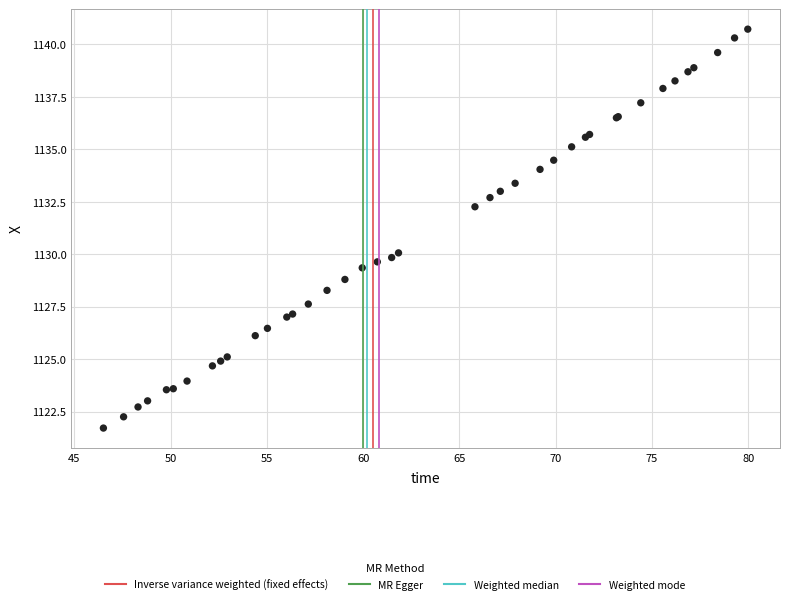

What Y value in the scatter plot is closest to 1131?

1130.1